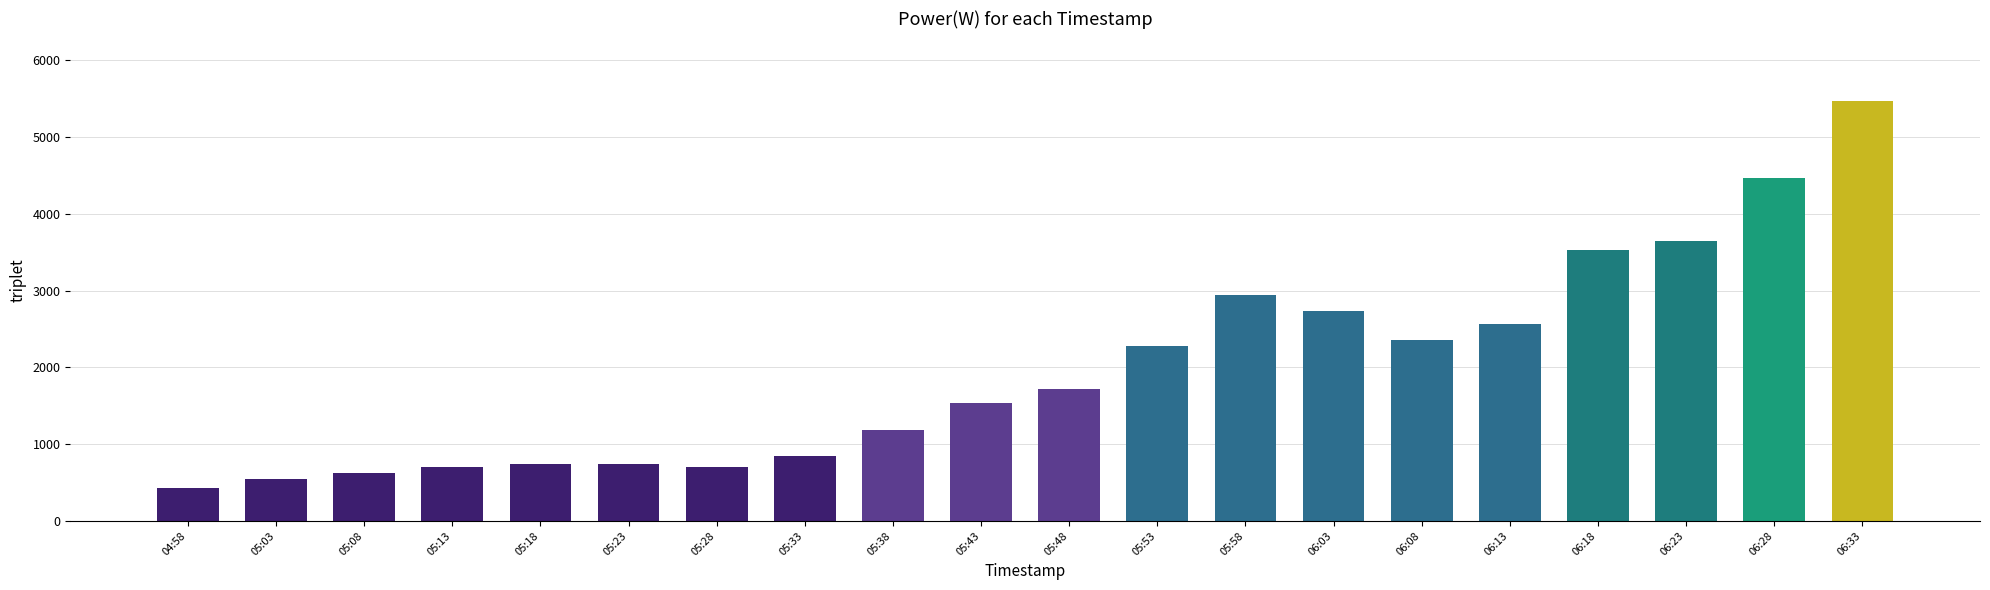

The value at 05:08 is 624. True or false?

True